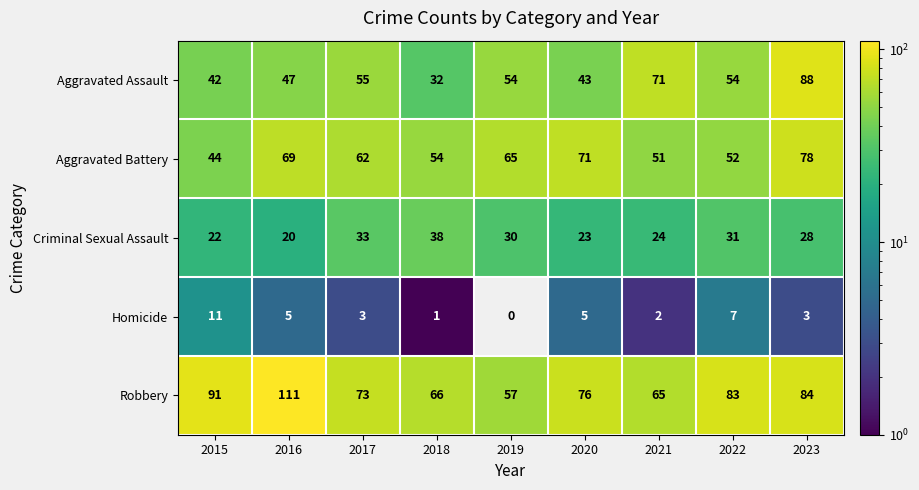

At which category does the chart reach its minimum across all series?

2019